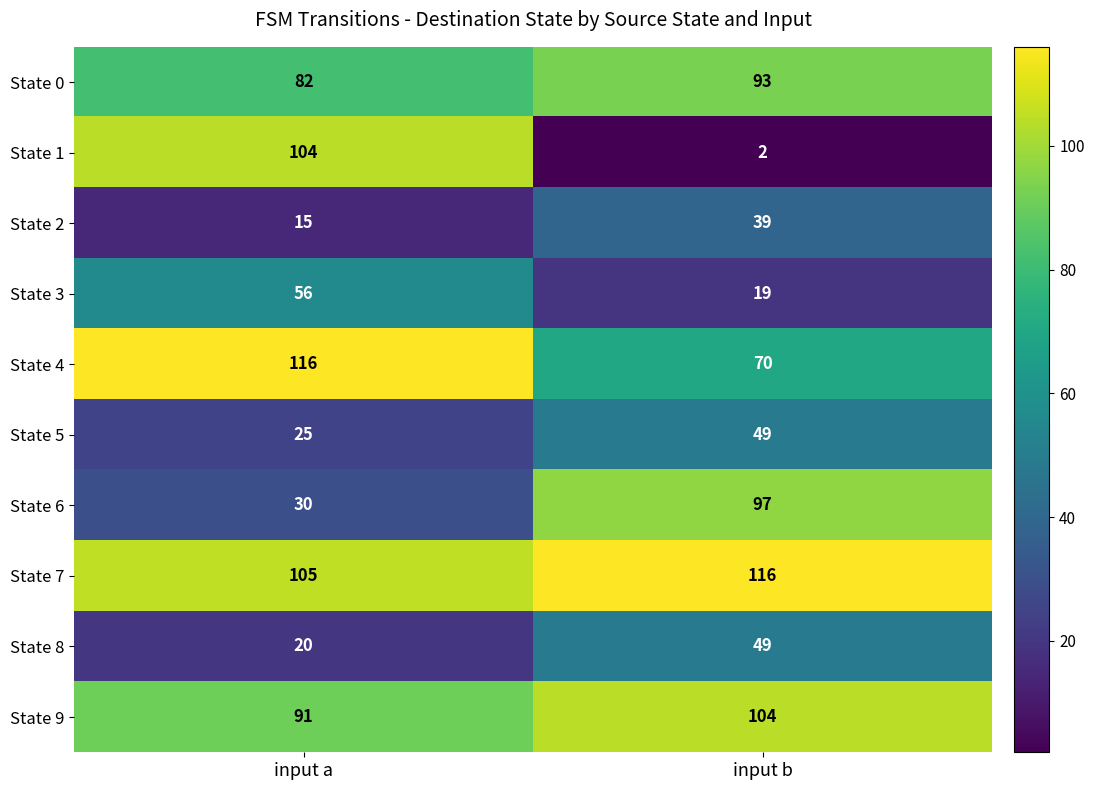

What is the spread (max minus min) of values at input b?

114